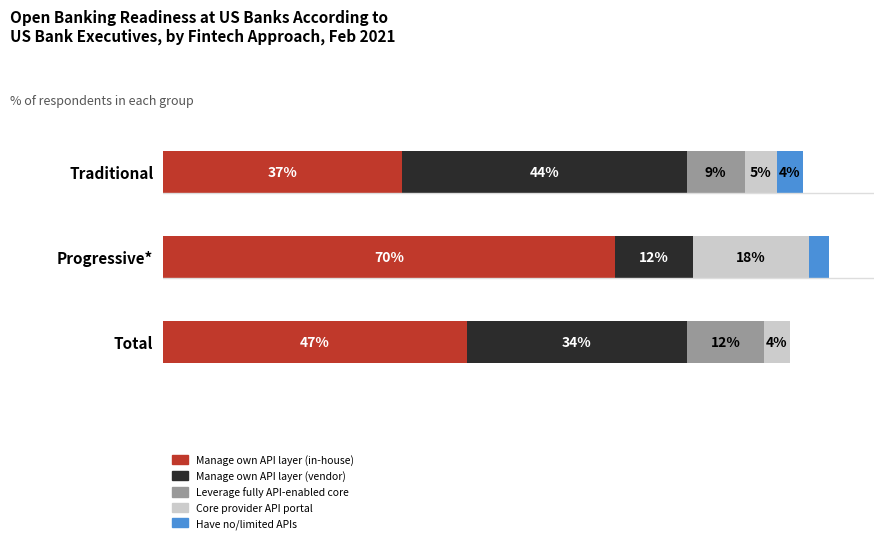

At which category is the sum across all series the highest?

Progressive*